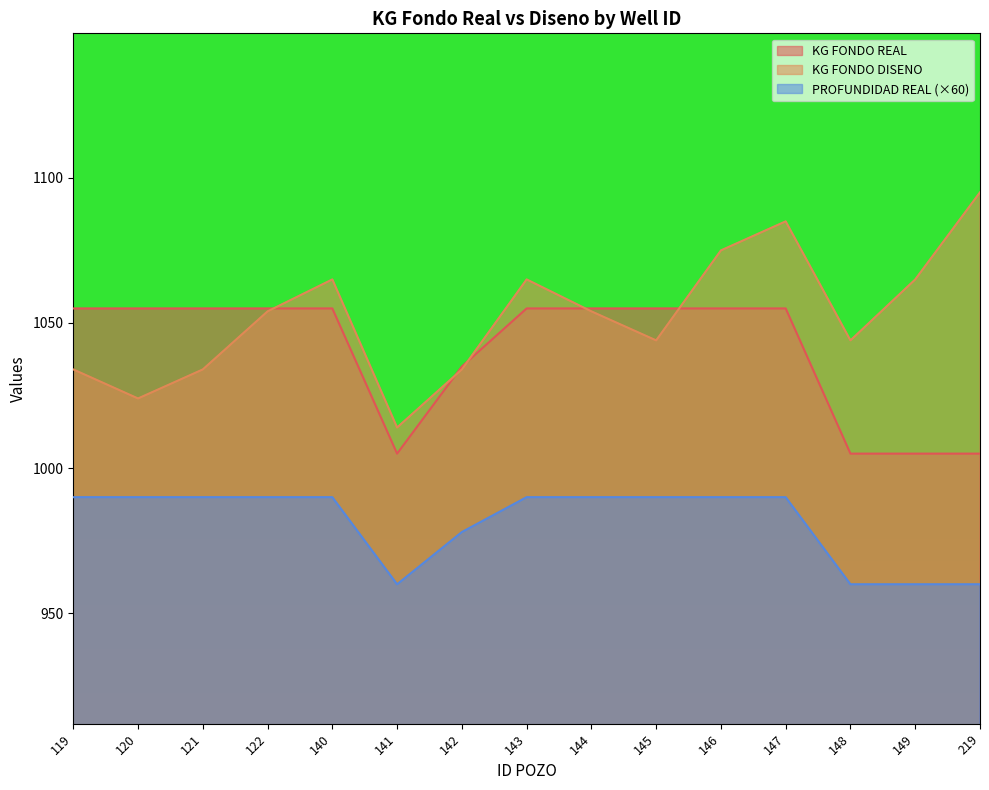

What is the lowest value of the KG FONDO REAL series?

1005